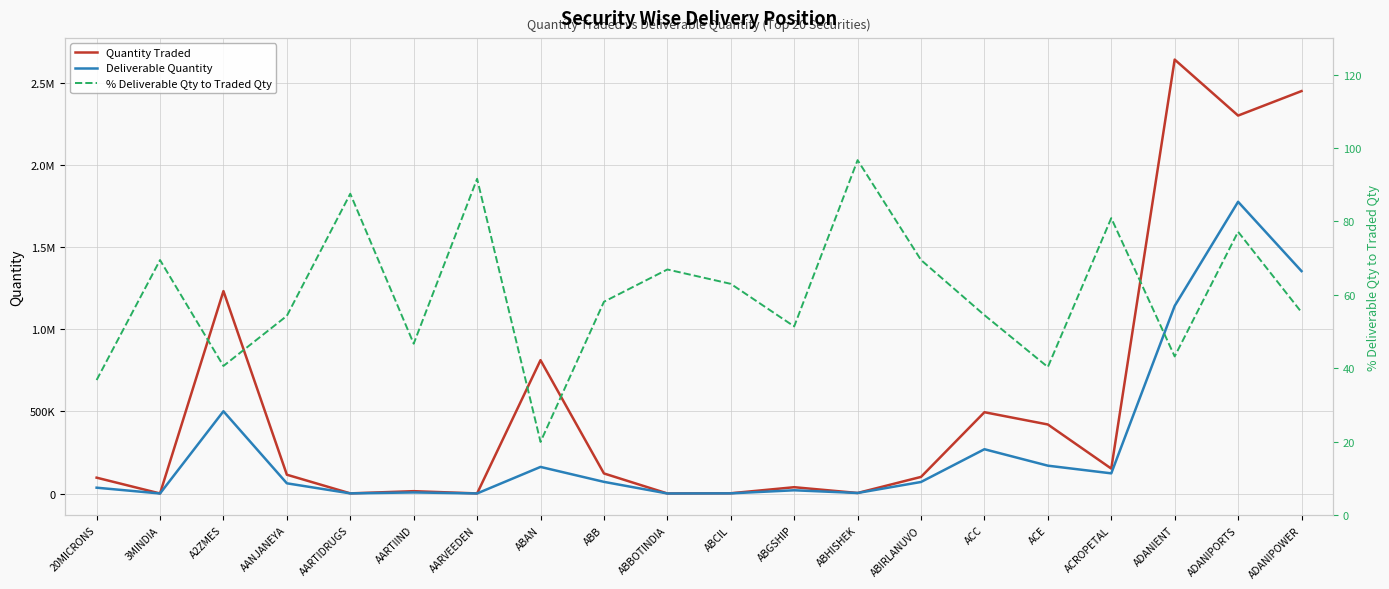

True or false: % Deliverable Qty to Traded Qty and Deliverable Quantity intersect in this chart.

False